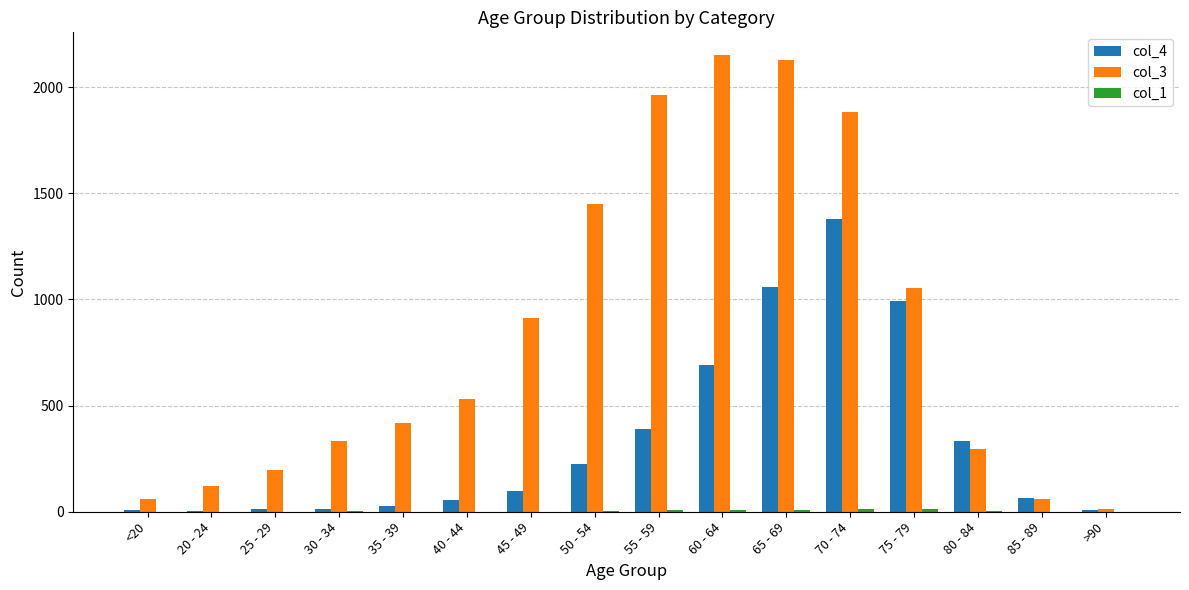

What is the greatest value displayed?

2151